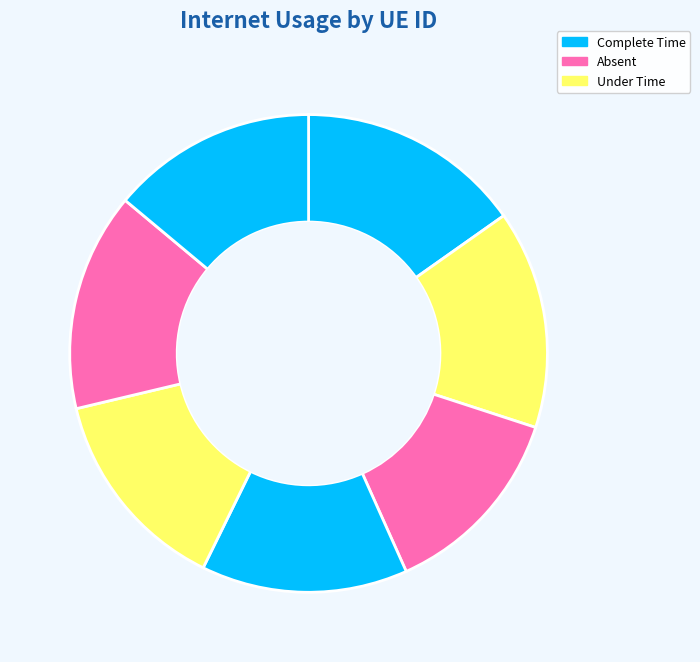

How many slices are in this pie chart?

7